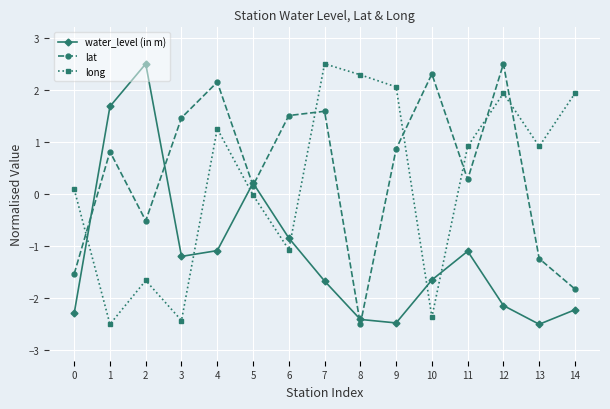

True or false: long has more than 2 points higher than both neighbors.

True